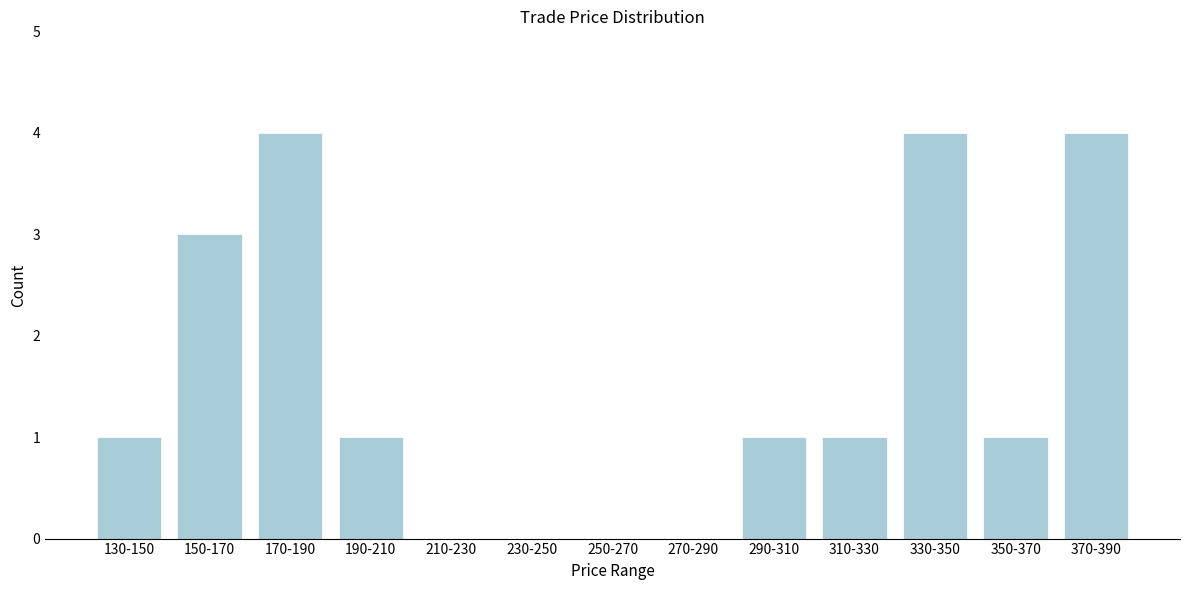

Reading left to right, extract all data points from this chart.

130-150=1	150-170=3	170-190=4	190-210=1	210-230=0	230-250=0	250-270=0	270-290=0	290-310=1	310-330=1	330-350=4	350-370=1	370-390=4